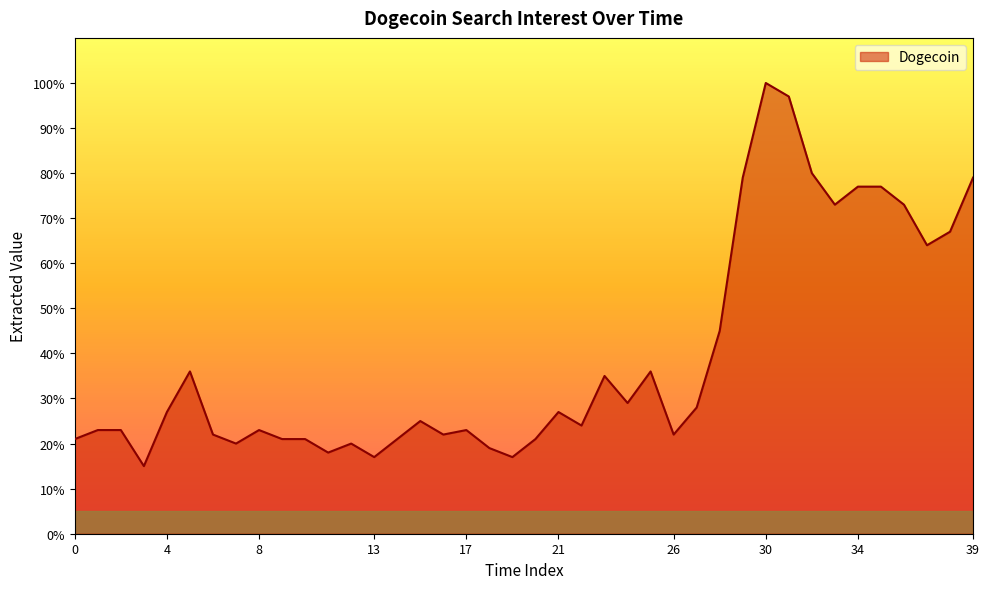

What is the greatest value displayed?

100